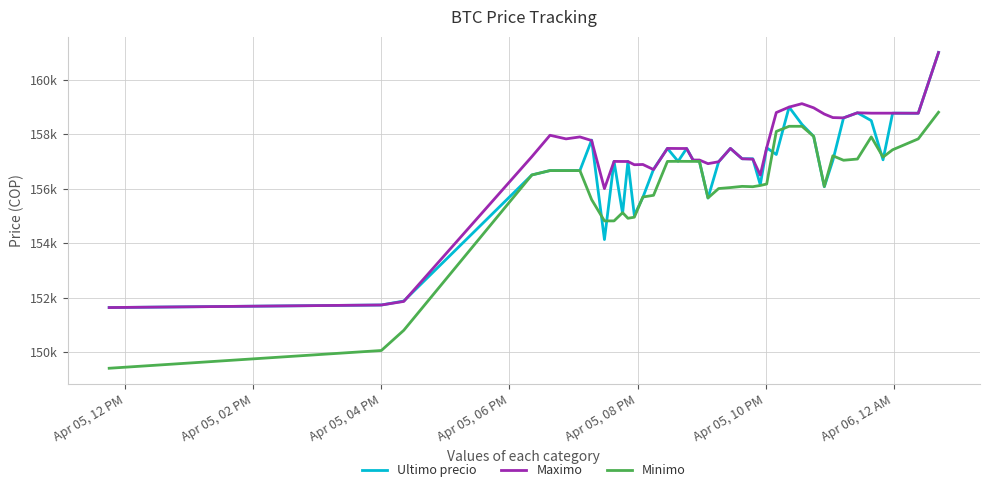

What are all the series names shown in the legend?

Ultimo precio, Maximo, Minimo